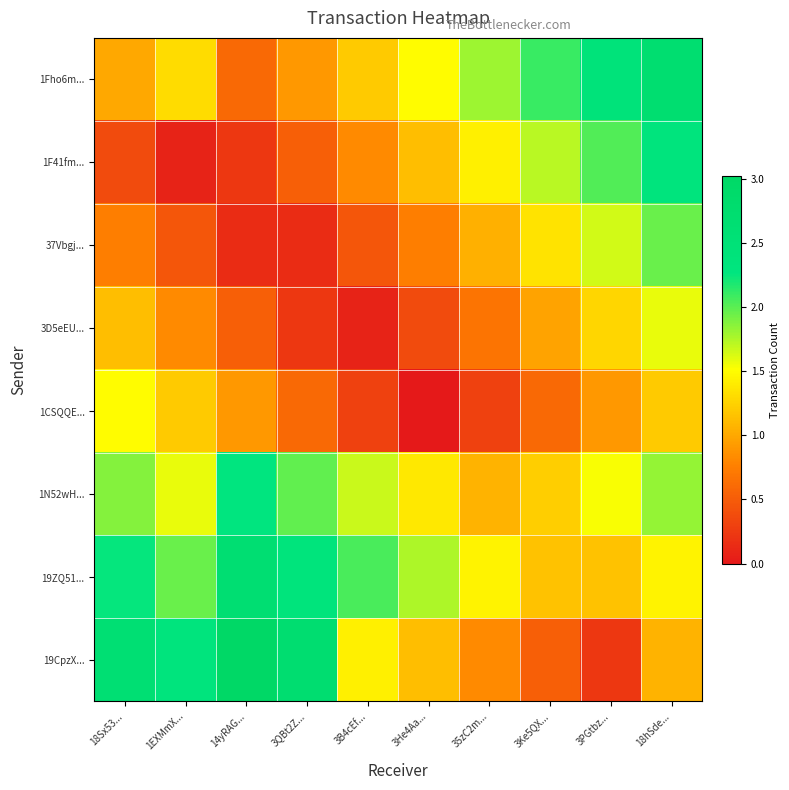

Which category has the lowest value across all series?

3He4Aa...